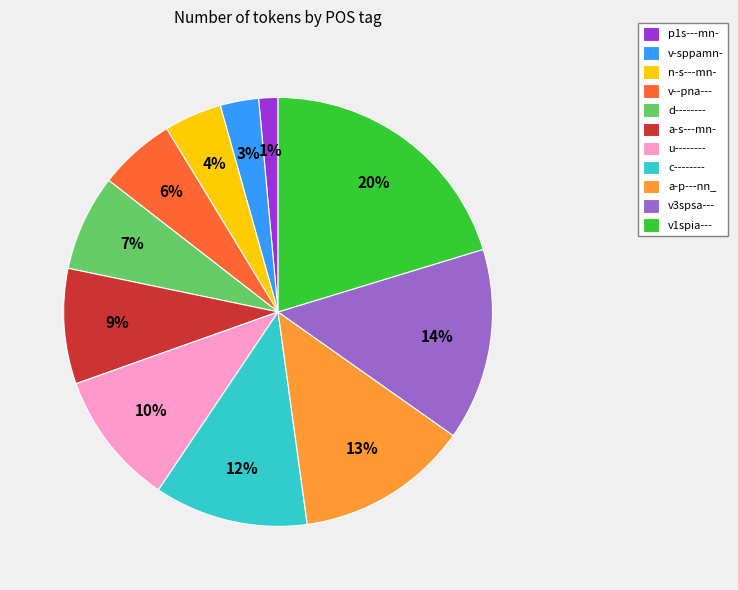

To the nearest percent, what is the difference between the largest and smallest slice percentages?

19%